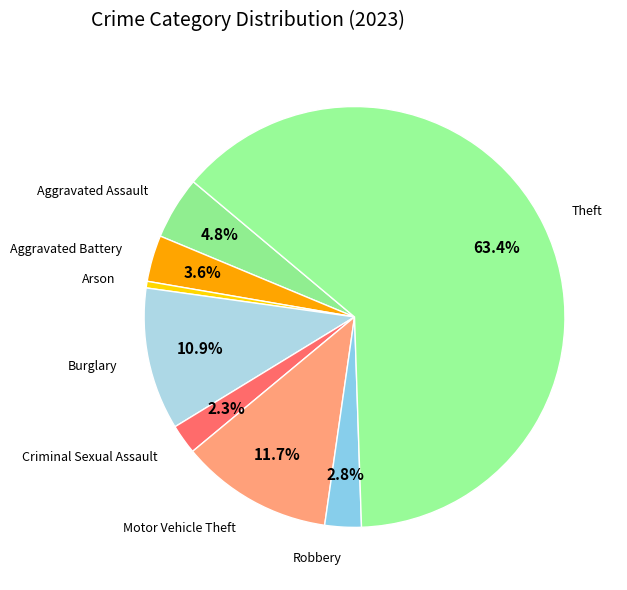

To the nearest percent, what is the combined percentage of Motor Vehicle Theft and Aggravated Battery?

15%